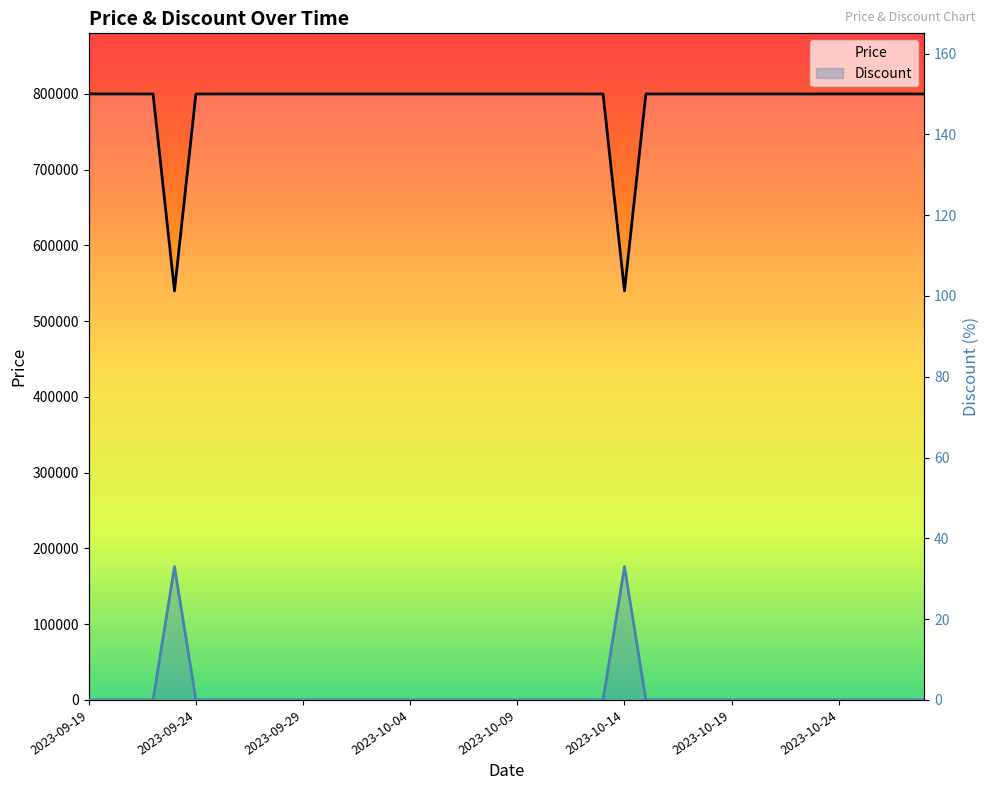

Which series changed the most between 2023-10-04 and 27?

Price